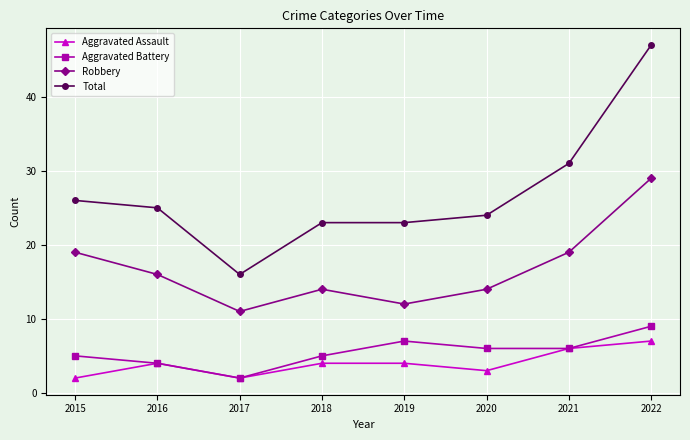

At which label does Aggravated Battery reach its peak?

2022